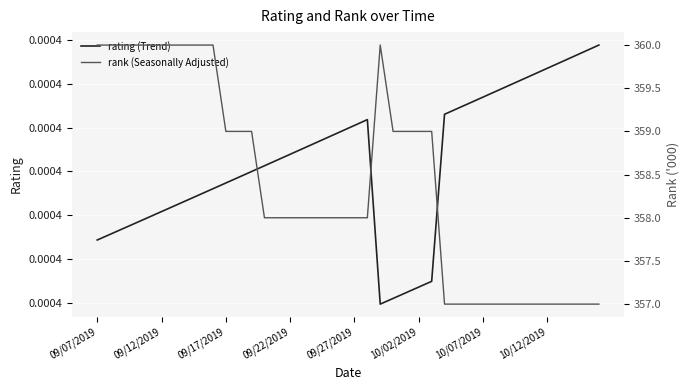

Where is the first local maximum for rank (Seasonally Adjusted)?

22